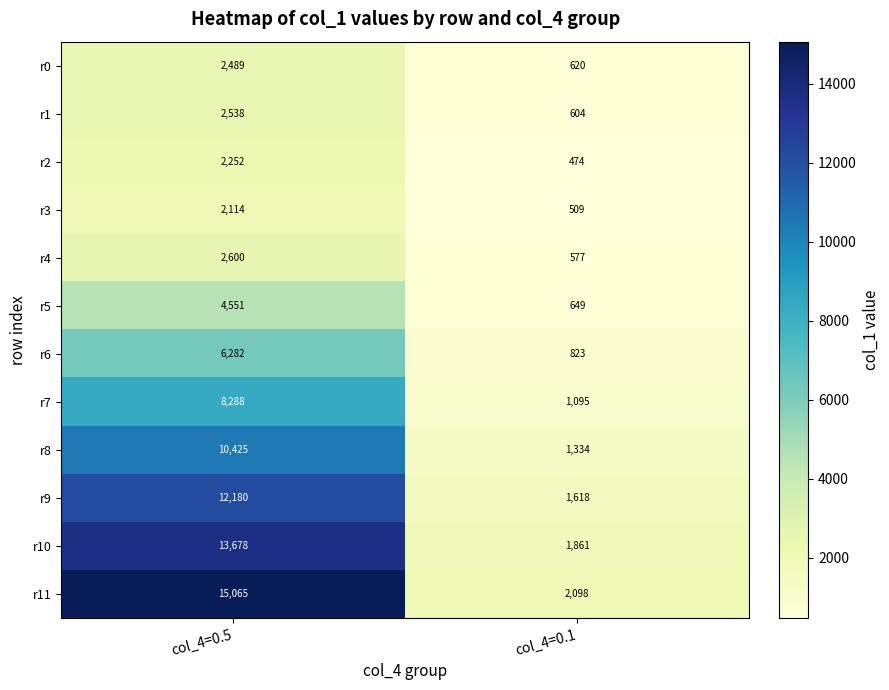

What is the greatest value displayed?

15065